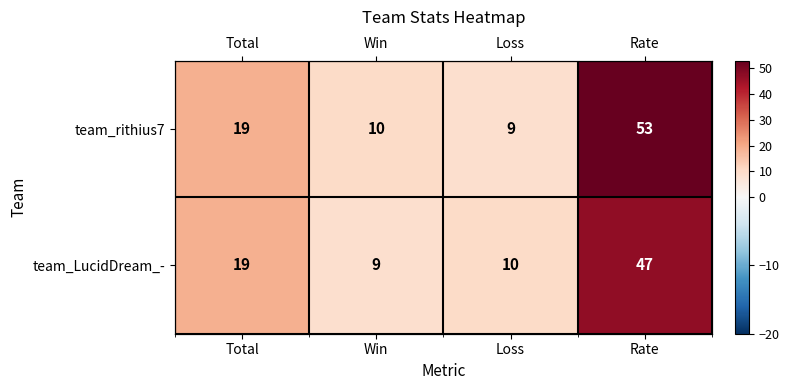

List the labels in order of team_LucidDream_- value, largest first.

Rate, Total, Loss, Win